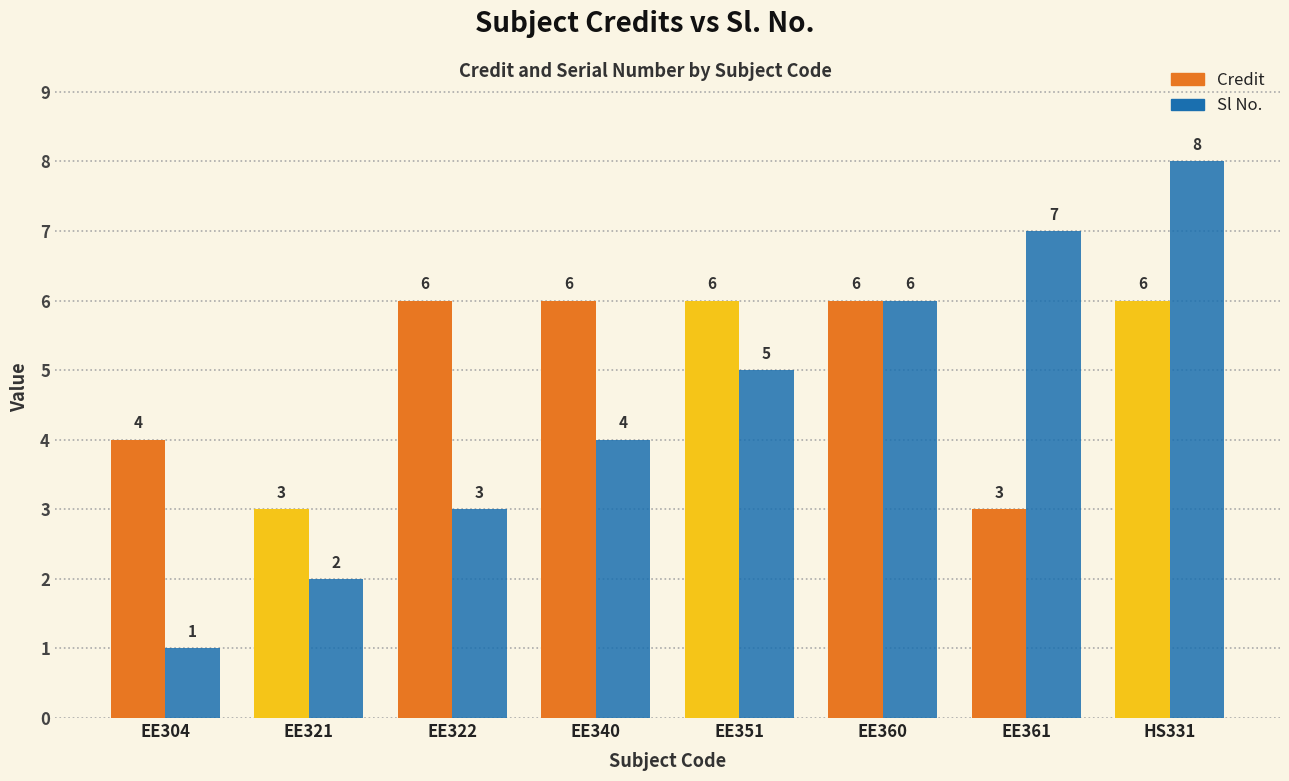

What is the total value across all series at EE321?

5